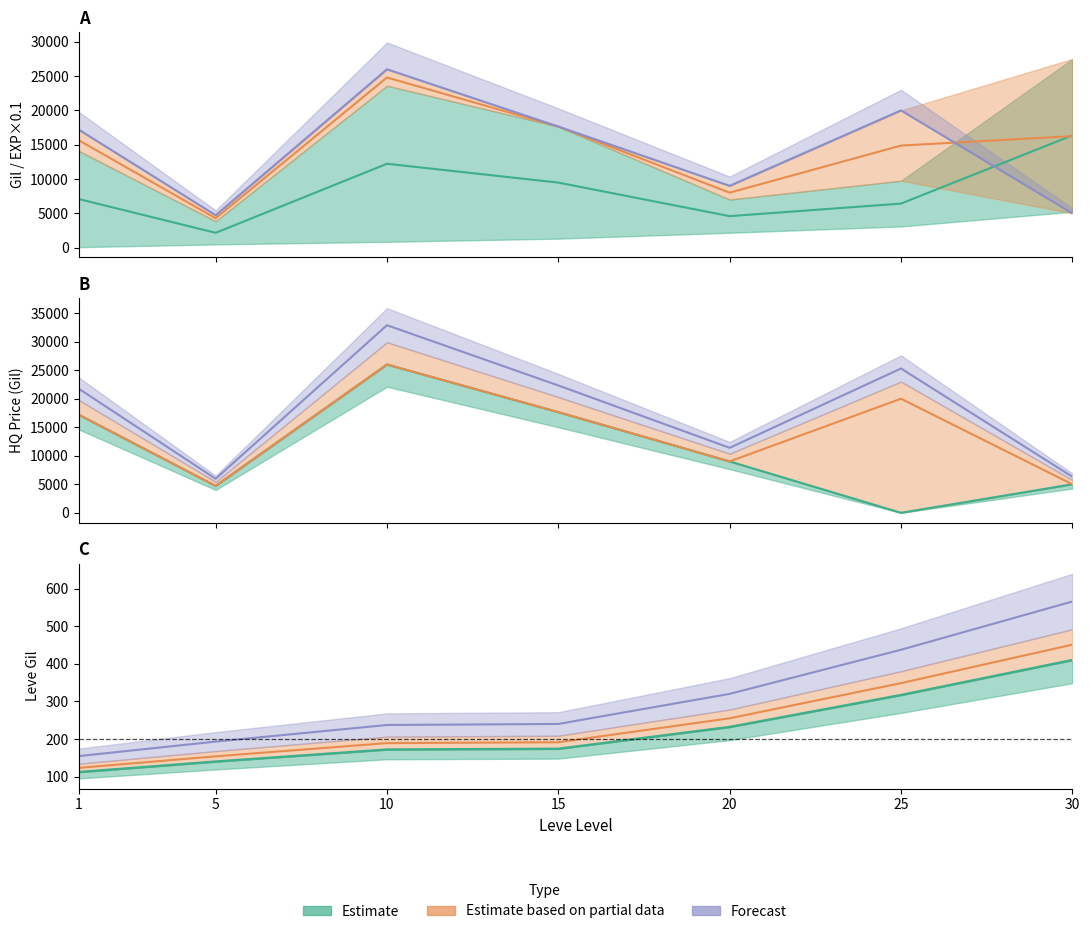

Reading left to right, extract all data points from this chart.

Leve EXP: 1=112.0	5=140.0	10=172.0	15=174.0	20=232.0	25=317.0	30=410.0
Leve Gil: 1=154.6	5=193.2	10=237.4	15=240.1	20=320.2	25=437.5	30=565.8
currentAveragePrice: 1=7087.3	5=2153.6	10=12221.4	15=9476.5	20=4583.2	25=6416.0	30=16360.8
LevePriceHQ: 1=17214.9	5=4717.7	10=26000.0	15=17649.0	20=9005.0	25=20000.0	30=5000.0
currentAveragePriceHQ: 1=17214.9	5=4717.7	10=26000.0	15=17649.0	20=9005.0	25=0.0	30=5000.0